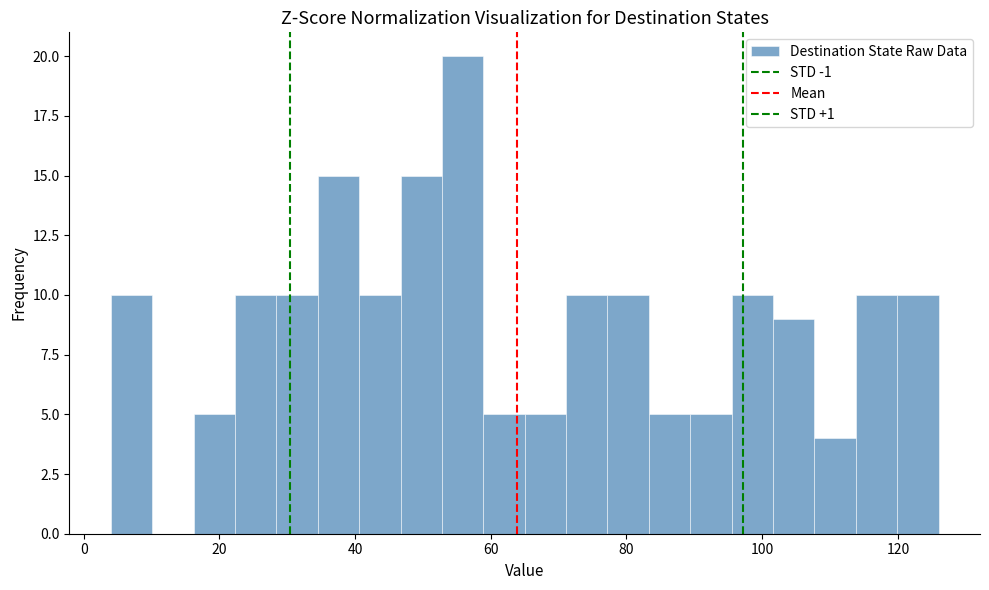

Read against the x-axis, roughly where is the centre of the tallest bar?

56